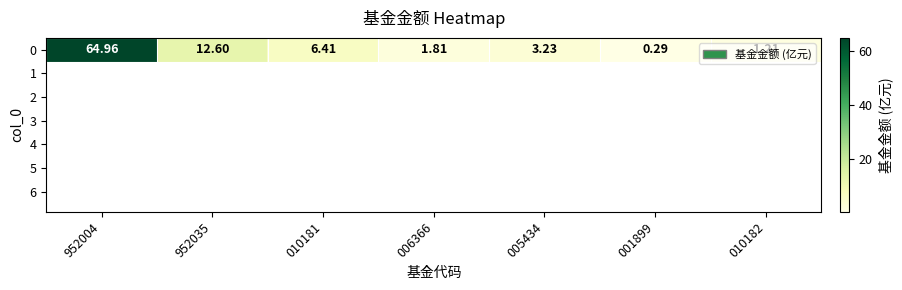

How many distinct data groups are displayed?

1